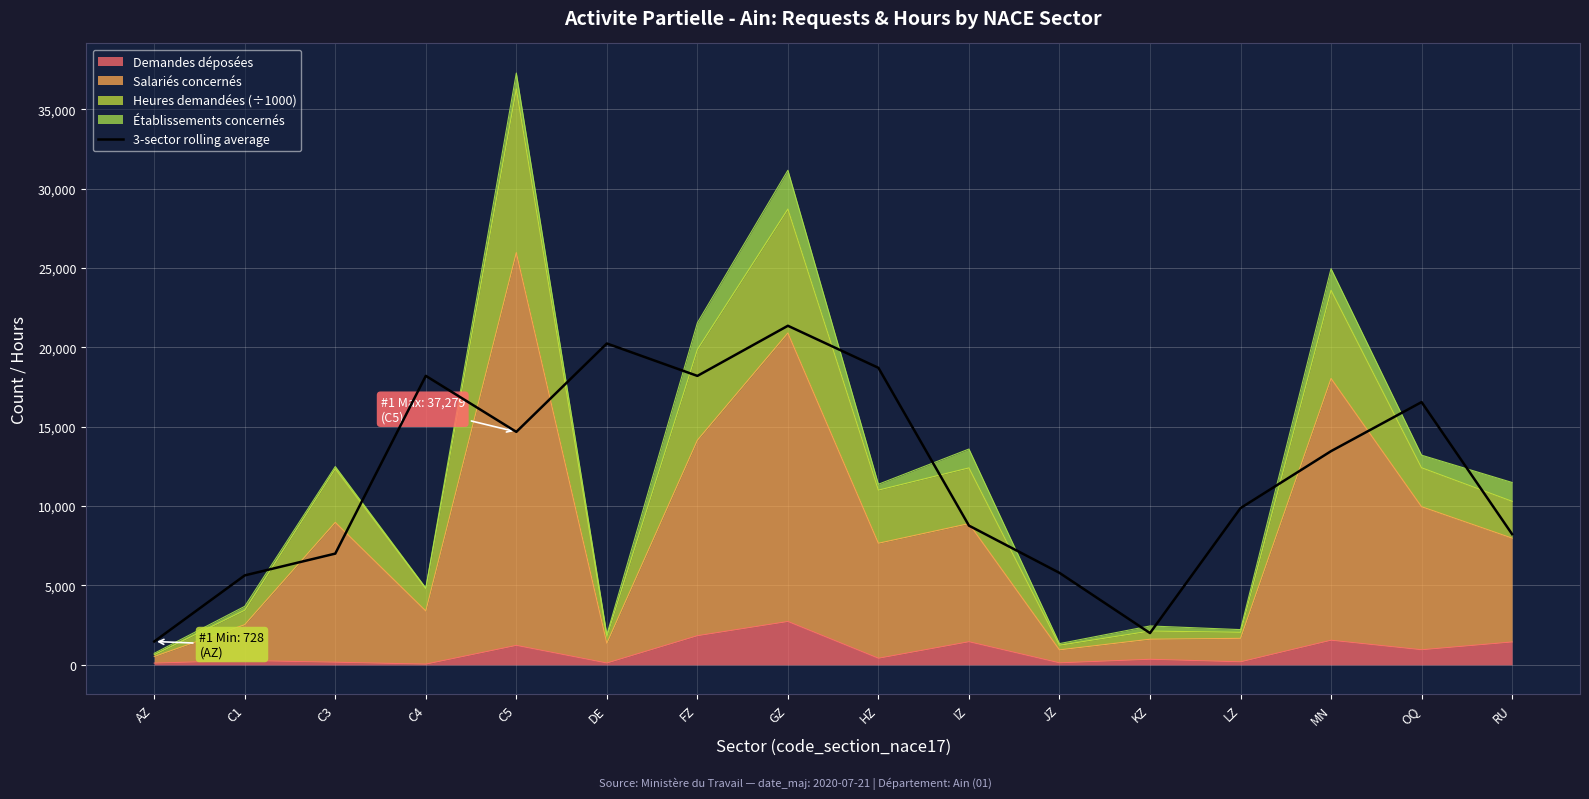

How many points are lower than both their immediate neighbors (excluding endpoints)?

3